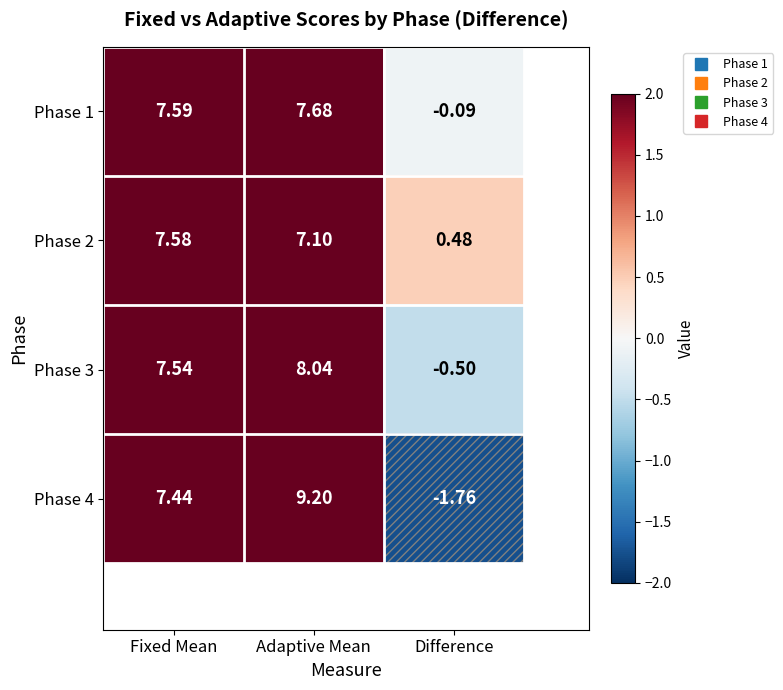

How many data points in Phase 2 are above 7?

2